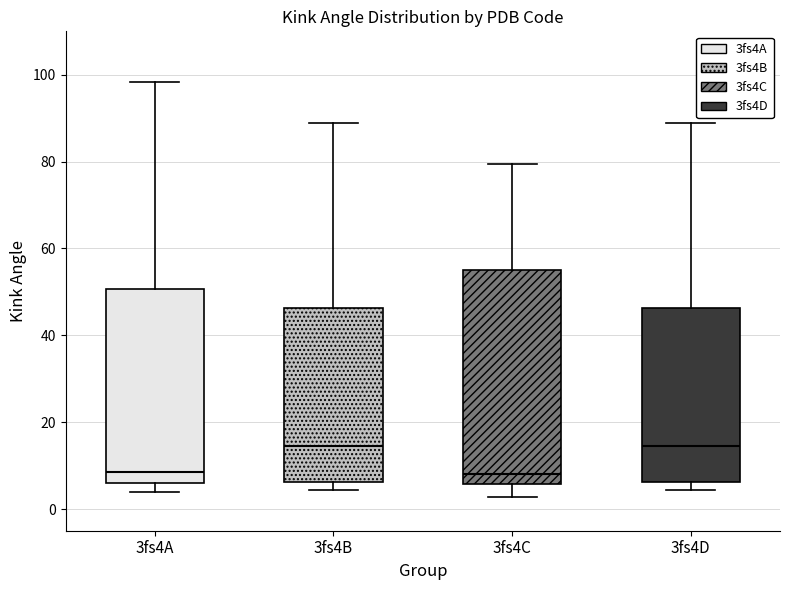

Reading left to right, read every box against the y-axis: the position of its median line, the range the box covers, and the ends of its whiskers. The values are not printed on the chart, so give them approximately, as read against the axis.

3fs4A: median 8, box 6 to 50, whiskers 4 to 98
3fs4B: median 14, box 6 to 46, whiskers 4 to 88
3fs4C: median 8, box 6 to 54, whiskers 2 to 80
3fs4D: median 14, box 6 to 46, whiskers 4 to 88